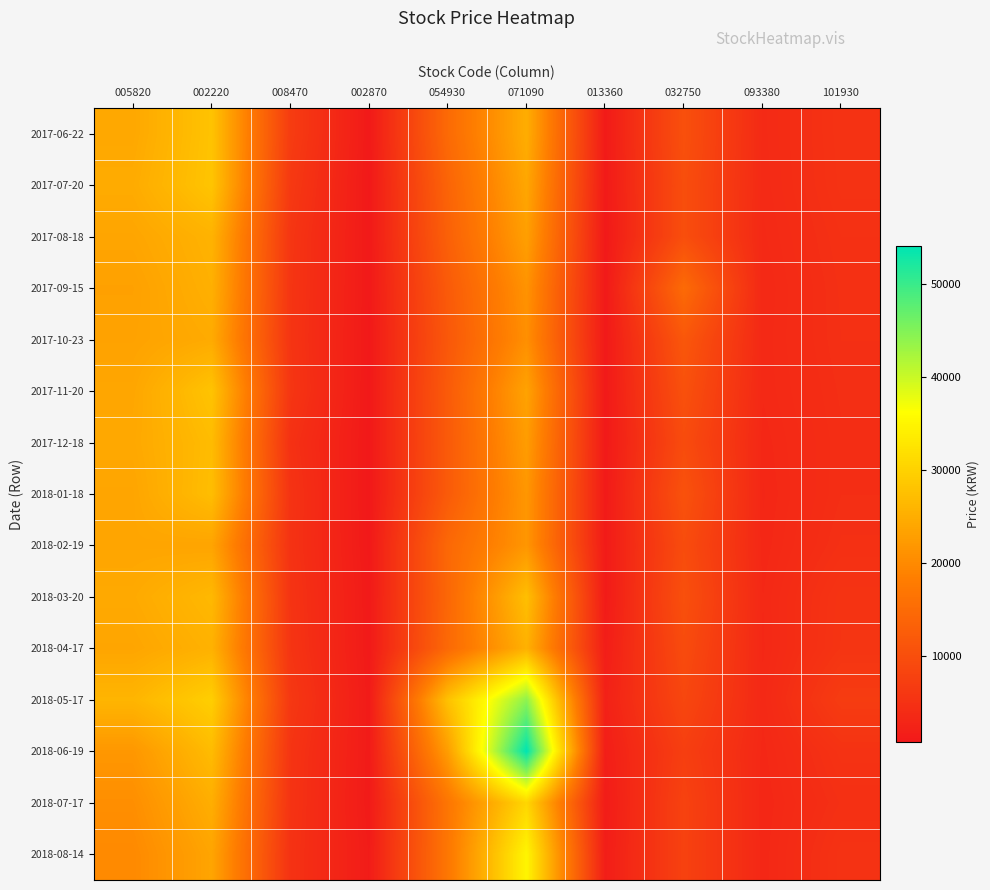

Reading right to left, what are all the values shown in this chart?

2017-06-22: 101930=5310	093380=3820	032750=10350	013360=1195	071090=24950	054930=14950	002870=1015	008470=6950	002220=28000	005820=24200
2017-07-20: 101930=5240	093380=3765	032750=9980	013360=1130	071090=24050	054930=13900	002870=927	008470=6360	002220=28200	005820=24700
2017-08-18: 101930=4955	093380=3635	032750=10050	013360=940	071090=23050	054930=13250	002870=988	008470=5800	002220=25750	005820=23850
2017-09-15: 101930=4800	093380=3485	032750=15050	013360=994	071090=21300	054930=12200	002870=977	008470=5700	002220=25350	005820=23250
2017-10-23: 101930=4750	093380=3555	032750=11600	013360=993	071090=20800	054930=11750	002870=915	008470=5610	002220=24600	005820=23450
2017-11-20: 101930=4595	093380=3525	032750=10500	013360=1005	071090=23500	054930=12250	002870=870	008470=5810	002220=28050	005820=24000
2017-12-18: 101930=4485	093380=3360	032750=9600	013360=1030	071090=22650	054930=12150	002870=852	008470=5000	002220=27000	005820=24250
2018-01-18: 101930=4530	093380=3250	032750=10700	013360=1135	071090=21850	054930=12300	002870=789	008470=5330	002220=27250	005820=23850
2018-02-19: 101930=4800	093380=3330	032750=9700	013360=1255	071090=21750	054930=14600	002870=880	008470=5230	002220=23700	005820=23850
2018-03-20: 101930=5500	093380=3485	032750=10300	013360=1220	071090=27450	054930=14400	002870=1045	008470=5470	002220=26600	005820=24450
2018-04-17: 101930=5620	093380=3440	032750=9600	013360=1690	071090=25500	054930=14750	002870=1060	008470=5610	002220=25600	005820=23850
2018-05-17: 101930=6900	093380=3565	032750=8790	013360=2290	071090=44150	054930=27800	002870=1230	008470=6150	002220=29600	005820=26100
2018-06-19: 101930=5280	093380=3395	032750=7390	013360=1785	071090=54100	054930=22800	002870=1210	008470=5550	002220=27000	005820=21900
2018-07-17: 101930=4780	093380=3280	032750=8000	013360=1390	071090=30700	054930=16950	002870=1150	008470=5410	002220=25100	005820=20700
2018-08-14: 101930=5280	093380=3335	032750=7890	013360=1690	071090=34950	054930=17150	002870=1380	008470=5210	002220=23800	005820=20000